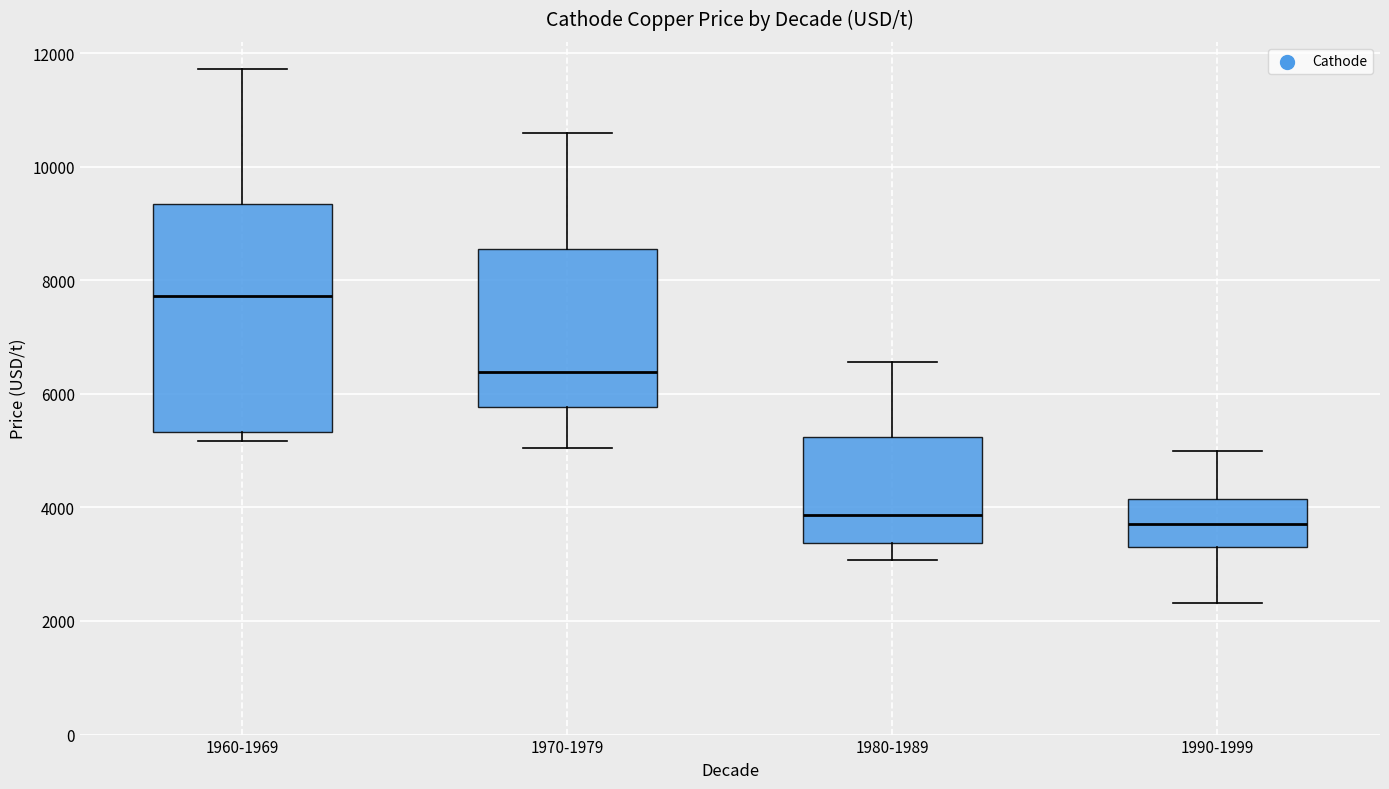

Comparing the boxes themselves (not the whiskers), which one is the tallest?

1960-1969